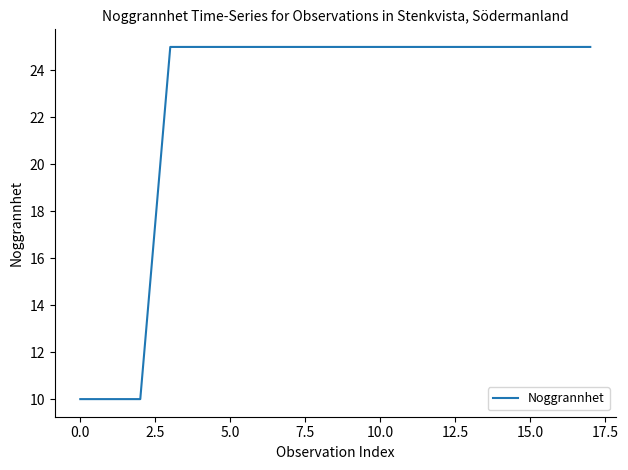

What is the difference between the maximum and minimum values?

15